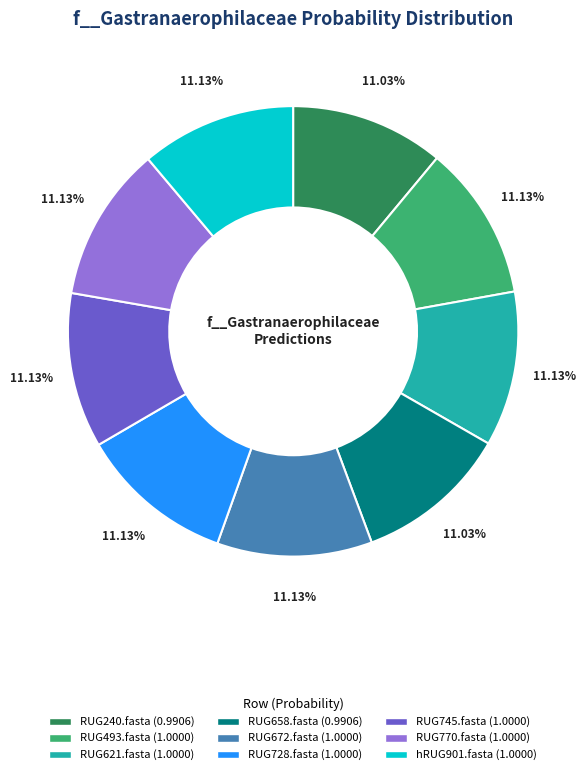

Count the number of slices in the pie.

9